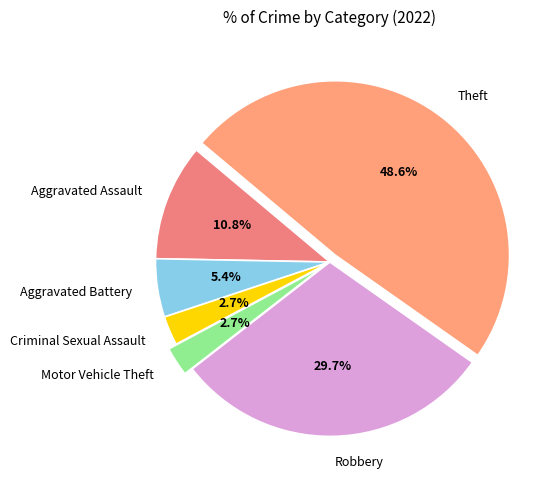

To the nearest percent, what portion does Theft represent?

49%